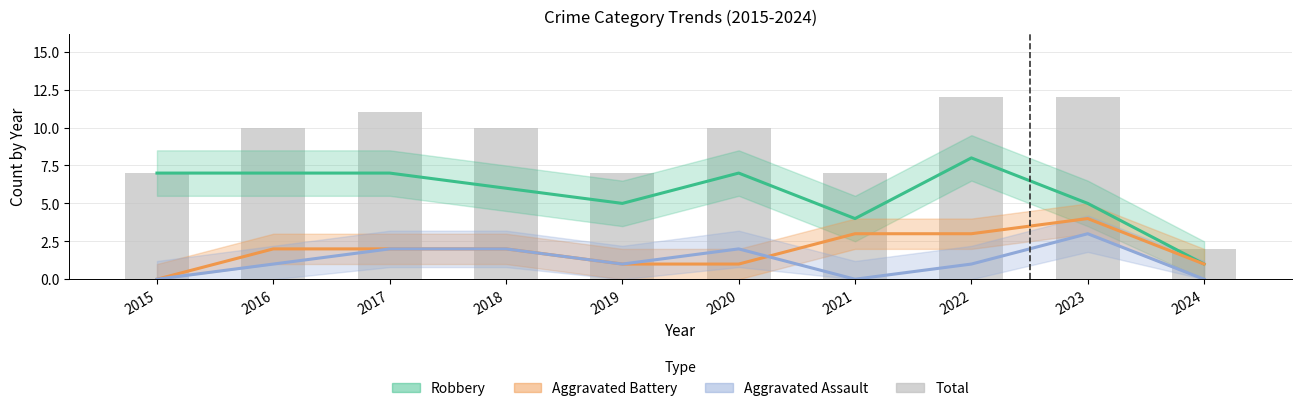

Is it true that Aggravated Battery equals 2 at 2016?

True